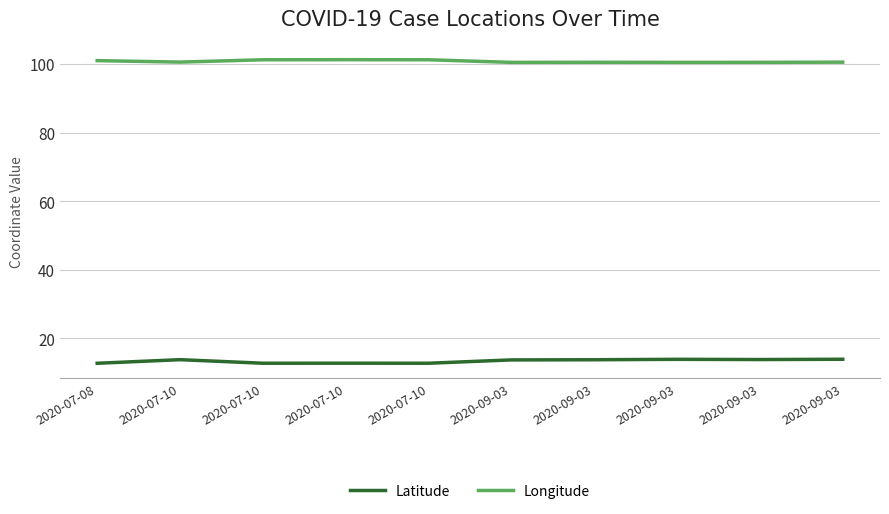

What is the difference between the highest and lowest values at 2020-07-10?

86.8